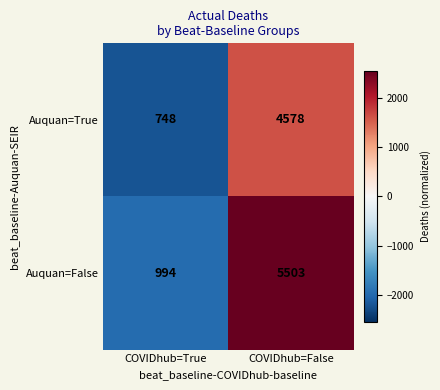

What is the sum of the Auquan=True values at COVIDhub=True and COVIDhub=False?

5326